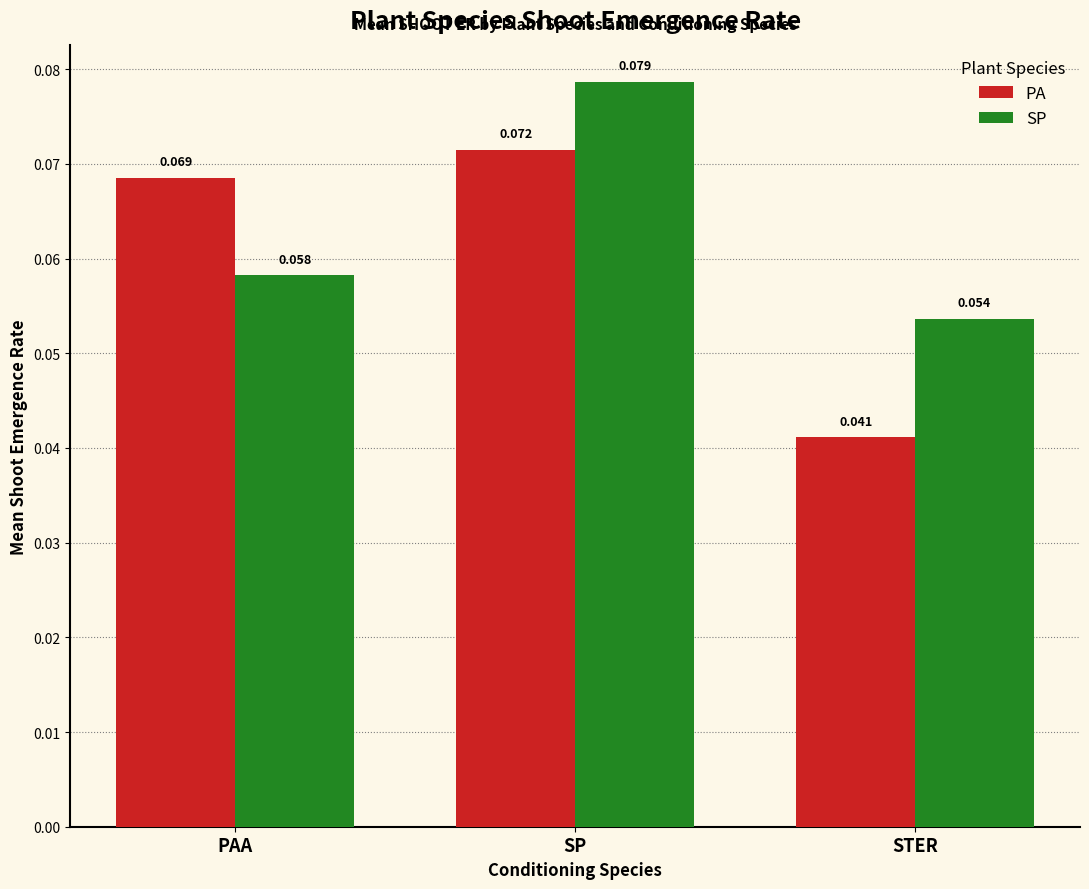

Rank the series by their maximum value, from lowest to highest.

PA, SP